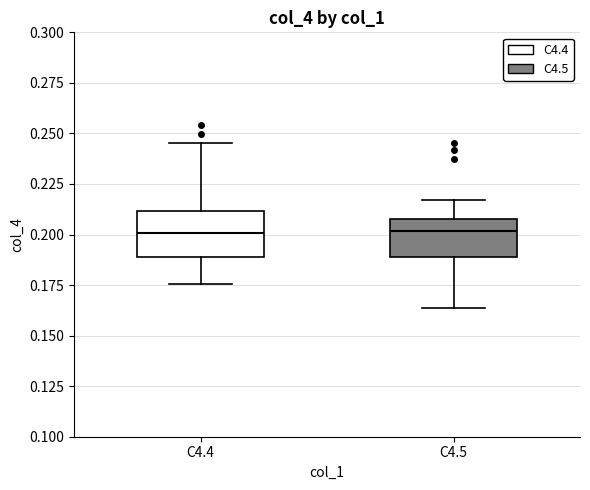

Reading left to right, transcribe this box plot: for each box, give where its median line is, the range the box spans, and where its two whiskers end, as read against the y-axis. The values are not printed on the chart, so give them approximately, as read against the axis.

C4.4: median 0.200, box 0.190 to 0.210, whiskers 0.175 to 0.245
C4.5: median 0.200, box 0.190 to 0.210, whiskers 0.165 to 0.215